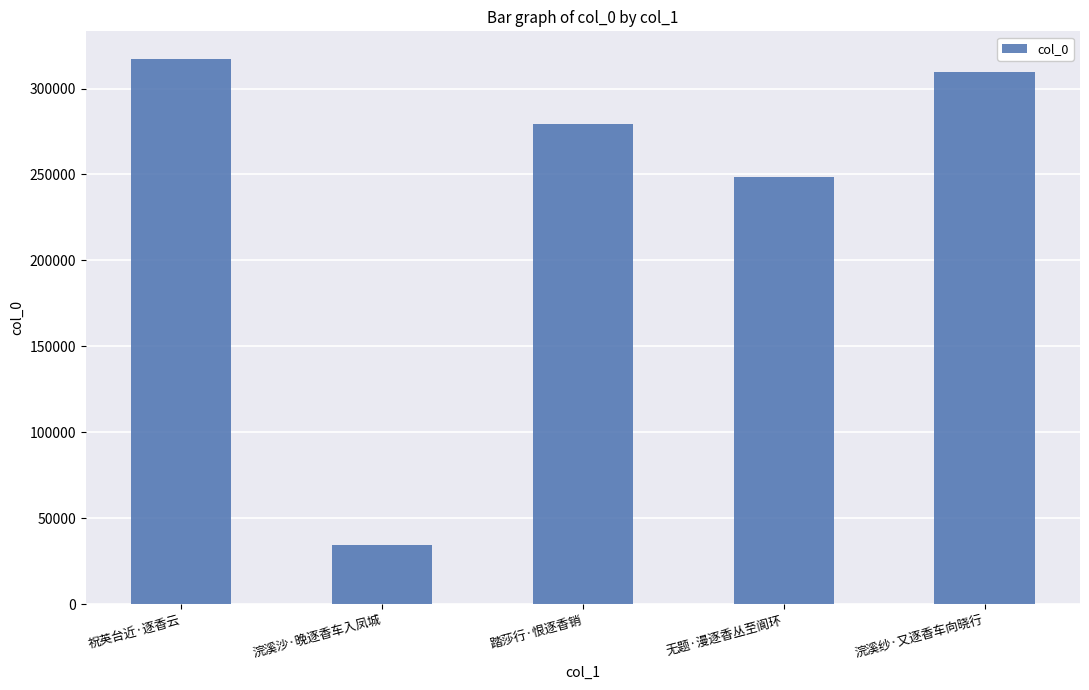

What position from the right is 祝英台近·逐香云?

5